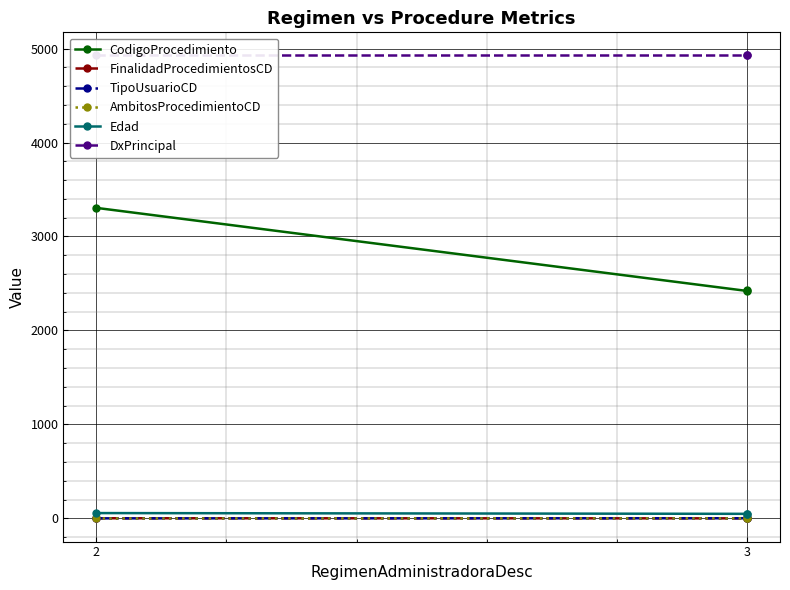

True or false: TipoUsuarioCD has a value of 0 at 2.

False